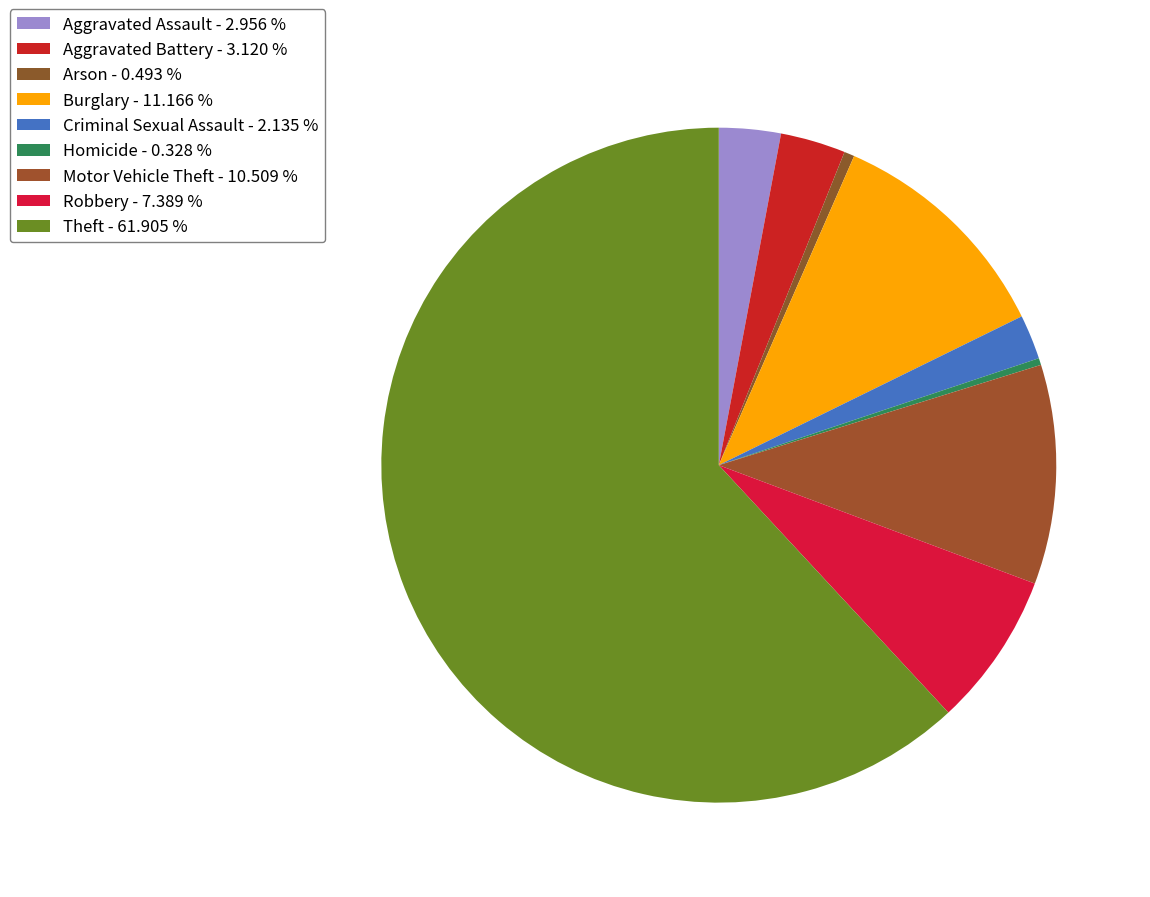

How many segments does this pie chart have?

9